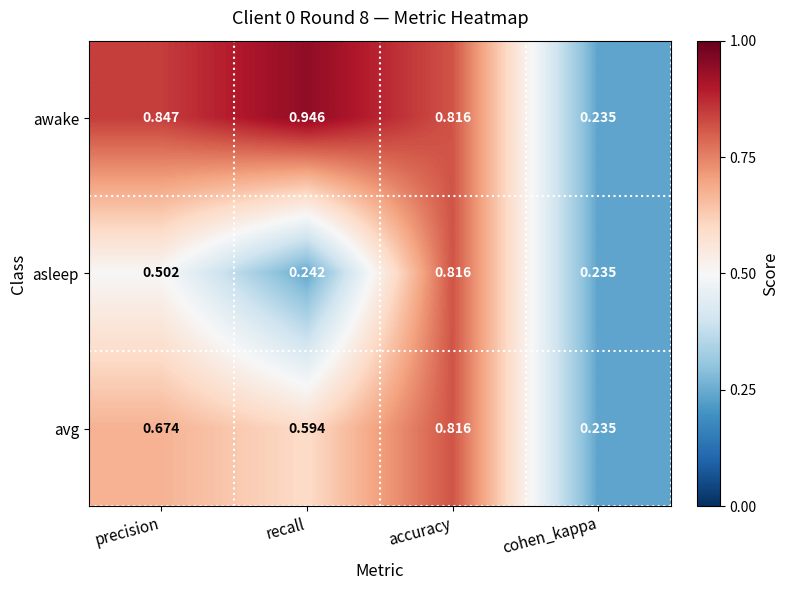

At which category does the chart reach its peak across all series?

recall